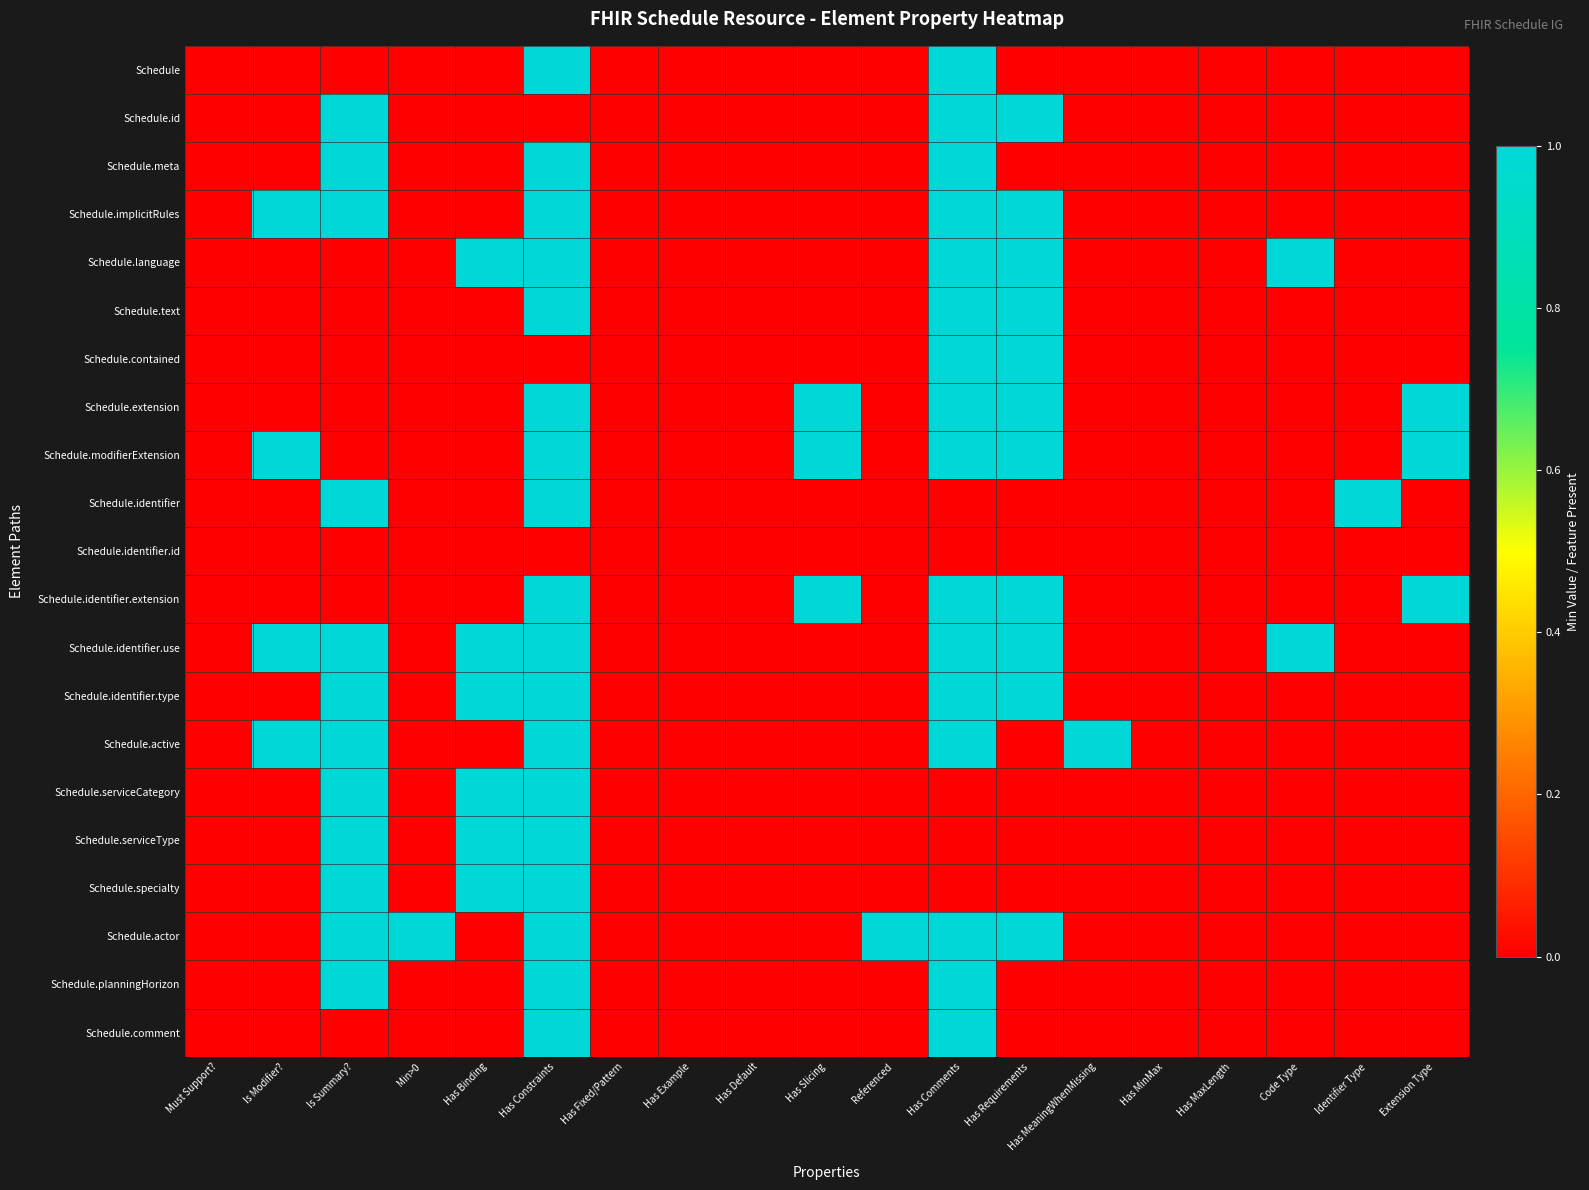

Reading left to right, transcribe all the data shown in this chart.

Schedule: Must Support?=0	Is Modifier?=0	Is Summary?=0	Min>0=0	Has Binding=0	Has Constraints=1	Has Fixed/Pattern=0	Has Example=0	Has Default=0	Has Slicing=0	Referenced=0	Has Comments=1	Has Requirements=0	Has MeaningWhenMissing=0	Has MinMax=0	Has MaxLength=0	Code Type=0	Identifier Type=0	Extension Type=0
Schedule.id: Must Support?=0	Is Modifier?=0	Is Summary?=1	Min>0=0	Has Binding=0	Has Constraints=0	Has Fixed/Pattern=0	Has Example=0	Has Default=0	Has Slicing=0	Referenced=0	Has Comments=1	Has Requirements=1	Has MeaningWhenMissing=0	Has MinMax=0	Has MaxLength=0	Code Type=0	Identifier Type=0	Extension Type=0
Schedule.meta: Must Support?=0	Is Modifier?=0	Is Summary?=1	Min>0=0	Has Binding=0	Has Constraints=1	Has Fixed/Pattern=0	Has Example=0	Has Default=0	Has Slicing=0	Referenced=0	Has Comments=1	Has Requirements=0	Has MeaningWhenMissing=0	Has MinMax=0	Has MaxLength=0	Code Type=0	Identifier Type=0	Extension Type=0
Schedule.implicitRules: Must Support?=0	Is Modifier?=1	Is Summary?=1	Min>0=0	Has Binding=0	Has Constraints=1	Has Fixed/Pattern=0	Has Example=0	Has Default=0	Has Slicing=0	Referenced=0	Has Comments=1	Has Requirements=1	Has MeaningWhenMissing=0	Has MinMax=0	Has MaxLength=0	Code Type=0	Identifier Type=0	Extension Type=0
Schedule.language: Must Support?=0	Is Modifier?=0	Is Summary?=0	Min>0=0	Has Binding=1	Has Constraints=1	Has Fixed/Pattern=0	Has Example=0	Has Default=0	Has Slicing=0	Referenced=0	Has Comments=1	Has Requirements=1	Has MeaningWhenMissing=0	Has MinMax=0	Has MaxLength=0	Code Type=1	Identifier Type=0	Extension Type=0
Schedule.text: Must Support?=0	Is Modifier?=0	Is Summary?=0	Min>0=0	Has Binding=0	Has Constraints=1	Has Fixed/Pattern=0	Has Example=0	Has Default=0	Has Slicing=0	Referenced=0	Has Comments=1	Has Requirements=1	Has MeaningWhenMissing=0	Has MinMax=0	Has MaxLength=0	Code Type=0	Identifier Type=0	Extension Type=0
Schedule.contained: Must Support?=0	Is Modifier?=0	Is Summary?=0	Min>0=0	Has Binding=0	Has Constraints=0	Has Fixed/Pattern=0	Has Example=0	Has Default=0	Has Slicing=0	Referenced=0	Has Comments=1	Has Requirements=1	Has MeaningWhenMissing=0	Has MinMax=0	Has MaxLength=0	Code Type=0	Identifier Type=0	Extension Type=0
Schedule.extension: Must Support?=0	Is Modifier?=0	Is Summary?=0	Min>0=0	Has Binding=0	Has Constraints=1	Has Fixed/Pattern=0	Has Example=0	Has Default=0	Has Slicing=1	Referenced=0	Has Comments=1	Has Requirements=1	Has MeaningWhenMissing=0	Has MinMax=0	Has MaxLength=0	Code Type=0	Identifier Type=0	Extension Type=1
Schedule.modifierExtension: Must Support?=0	Is Modifier?=1	Is Summary?=0	Min>0=0	Has Binding=0	Has Constraints=1	Has Fixed/Pattern=0	Has Example=0	Has Default=0	Has Slicing=1	Referenced=0	Has Comments=1	Has Requirements=1	Has MeaningWhenMissing=0	Has MinMax=0	Has MaxLength=0	Code Type=0	Identifier Type=0	Extension Type=1
Schedule.identifier: Must Support?=0	Is Modifier?=0	Is Summary?=1	Min>0=0	Has Binding=0	Has Constraints=1	Has Fixed/Pattern=0	Has Example=0	Has Default=0	Has Slicing=0	Referenced=0	Has Comments=0	Has Requirements=0	Has MeaningWhenMissing=0	Has MinMax=0	Has MaxLength=0	Code Type=0	Identifier Type=1	Extension Type=0
Schedule.identifier.id: Must Support?=0	Is Modifier?=0	Is Summary?=0	Min>0=0	Has Binding=0	Has Constraints=0	Has Fixed/Pattern=0	Has Example=0	Has Default=0	Has Slicing=0	Referenced=0	Has Comments=0	Has Requirements=0	Has MeaningWhenMissing=0	Has MinMax=0	Has MaxLength=0	Code Type=0	Identifier Type=0	Extension Type=0
Schedule.identifier.extension: Must Support?=0	Is Modifier?=0	Is Summary?=0	Min>0=0	Has Binding=0	Has Constraints=1	Has Fixed/Pattern=0	Has Example=0	Has Default=0	Has Slicing=1	Referenced=0	Has Comments=1	Has Requirements=1	Has MeaningWhenMissing=0	Has MinMax=0	Has MaxLength=0	Code Type=0	Identifier Type=0	Extension Type=1
Schedule.identifier.use: Must Support?=0	Is Modifier?=1	Is Summary?=1	Min>0=0	Has Binding=1	Has Constraints=1	Has Fixed/Pattern=0	Has Example=0	Has Default=0	Has Slicing=0	Referenced=0	Has Comments=1	Has Requirements=1	Has MeaningWhenMissing=0	Has MinMax=0	Has MaxLength=0	Code Type=1	Identifier Type=0	Extension Type=0
Schedule.identifier.type: Must Support?=0	Is Modifier?=0	Is Summary?=1	Min>0=0	Has Binding=1	Has Constraints=1	Has Fixed/Pattern=0	Has Example=0	Has Default=0	Has Slicing=0	Referenced=0	Has Comments=1	Has Requirements=1	Has MeaningWhenMissing=0	Has MinMax=0	Has MaxLength=0	Code Type=0	Identifier Type=0	Extension Type=0
Schedule.active: Must Support?=0	Is Modifier?=1	Is Summary?=1	Min>0=0	Has Binding=0	Has Constraints=1	Has Fixed/Pattern=0	Has Example=0	Has Default=0	Has Slicing=0	Referenced=0	Has Comments=1	Has Requirements=0	Has MeaningWhenMissing=1	Has MinMax=0	Has MaxLength=0	Code Type=0	Identifier Type=0	Extension Type=0
Schedule.serviceCategory: Must Support?=0	Is Modifier?=0	Is Summary?=1	Min>0=0	Has Binding=1	Has Constraints=1	Has Fixed/Pattern=0	Has Example=0	Has Default=0	Has Slicing=0	Referenced=0	Has Comments=0	Has Requirements=0	Has MeaningWhenMissing=0	Has MinMax=0	Has MaxLength=0	Code Type=0	Identifier Type=0	Extension Type=0
Schedule.serviceType: Must Support?=0	Is Modifier?=0	Is Summary?=1	Min>0=0	Has Binding=1	Has Constraints=1	Has Fixed/Pattern=0	Has Example=0	Has Default=0	Has Slicing=0	Referenced=0	Has Comments=0	Has Requirements=0	Has MeaningWhenMissing=0	Has MinMax=0	Has MaxLength=0	Code Type=0	Identifier Type=0	Extension Type=0
Schedule.specialty: Must Support?=0	Is Modifier?=0	Is Summary?=1	Min>0=0	Has Binding=1	Has Constraints=1	Has Fixed/Pattern=0	Has Example=0	Has Default=0	Has Slicing=0	Referenced=0	Has Comments=0	Has Requirements=0	Has MeaningWhenMissing=0	Has MinMax=0	Has MaxLength=0	Code Type=0	Identifier Type=0	Extension Type=0
Schedule.actor: Must Support?=0	Is Modifier?=0	Is Summary?=1	Min>0=1	Has Binding=0	Has Constraints=1	Has Fixed/Pattern=0	Has Example=0	Has Default=0	Has Slicing=0	Referenced=1	Has Comments=1	Has Requirements=1	Has MeaningWhenMissing=0	Has MinMax=0	Has MaxLength=0	Code Type=0	Identifier Type=0	Extension Type=0
Schedule.planningHorizon: Must Support?=0	Is Modifier?=0	Is Summary?=1	Min>0=0	Has Binding=0	Has Constraints=1	Has Fixed/Pattern=0	Has Example=0	Has Default=0	Has Slicing=0	Referenced=0	Has Comments=1	Has Requirements=0	Has MeaningWhenMissing=0	Has MinMax=0	Has MaxLength=0	Code Type=0	Identifier Type=0	Extension Type=0
Schedule.comment: Must Support?=0	Is Modifier?=0	Is Summary?=0	Min>0=0	Has Binding=0	Has Constraints=1	Has Fixed/Pattern=0	Has Example=0	Has Default=0	Has Slicing=0	Referenced=0	Has Comments=1	Has Requirements=0	Has MeaningWhenMissing=0	Has MinMax=0	Has MaxLength=0	Code Type=0	Identifier Type=0	Extension Type=0